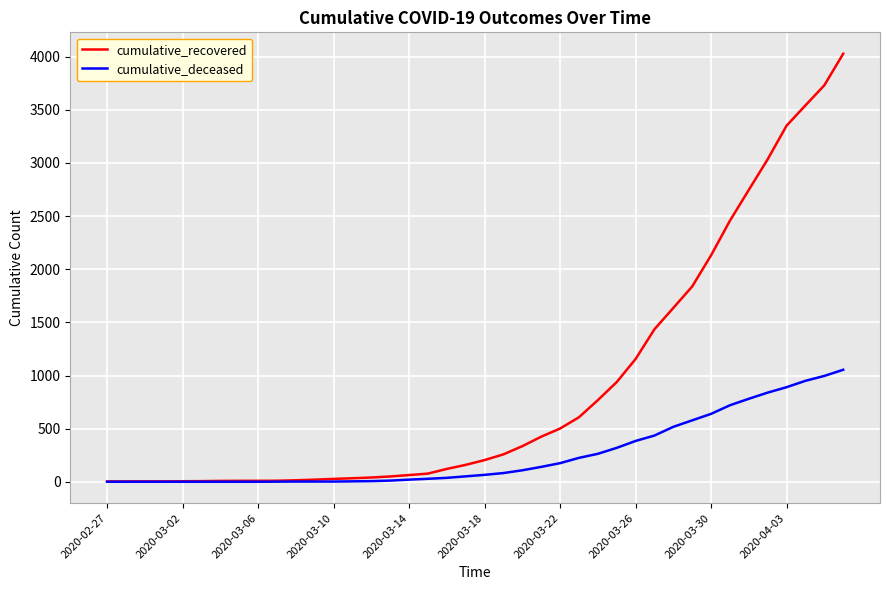

What is the maximum value shown in the chart?

4028